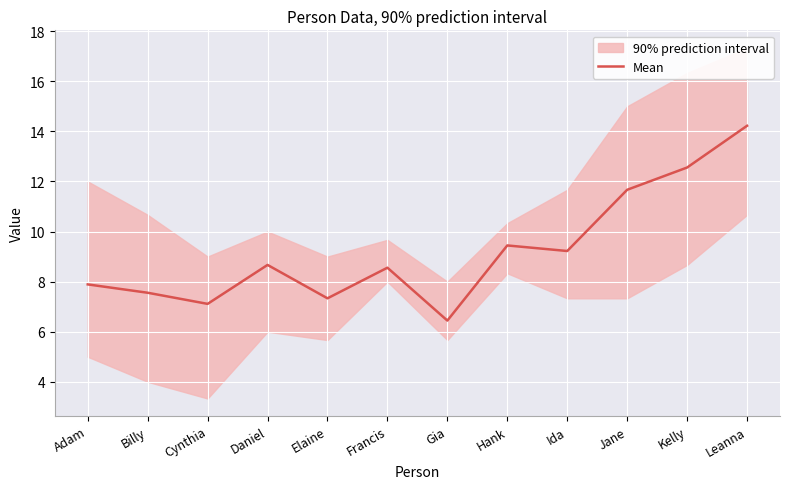

Read the value at Daniel.

8.7